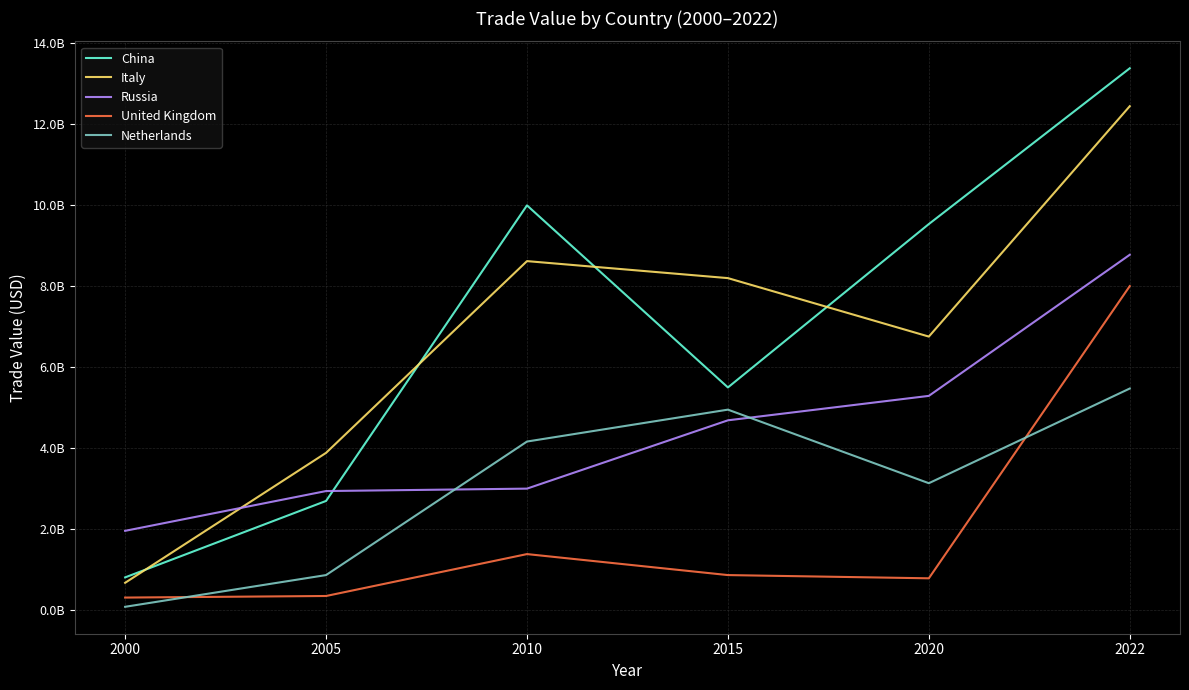

At which category does Italy reach its first local peak?

2010